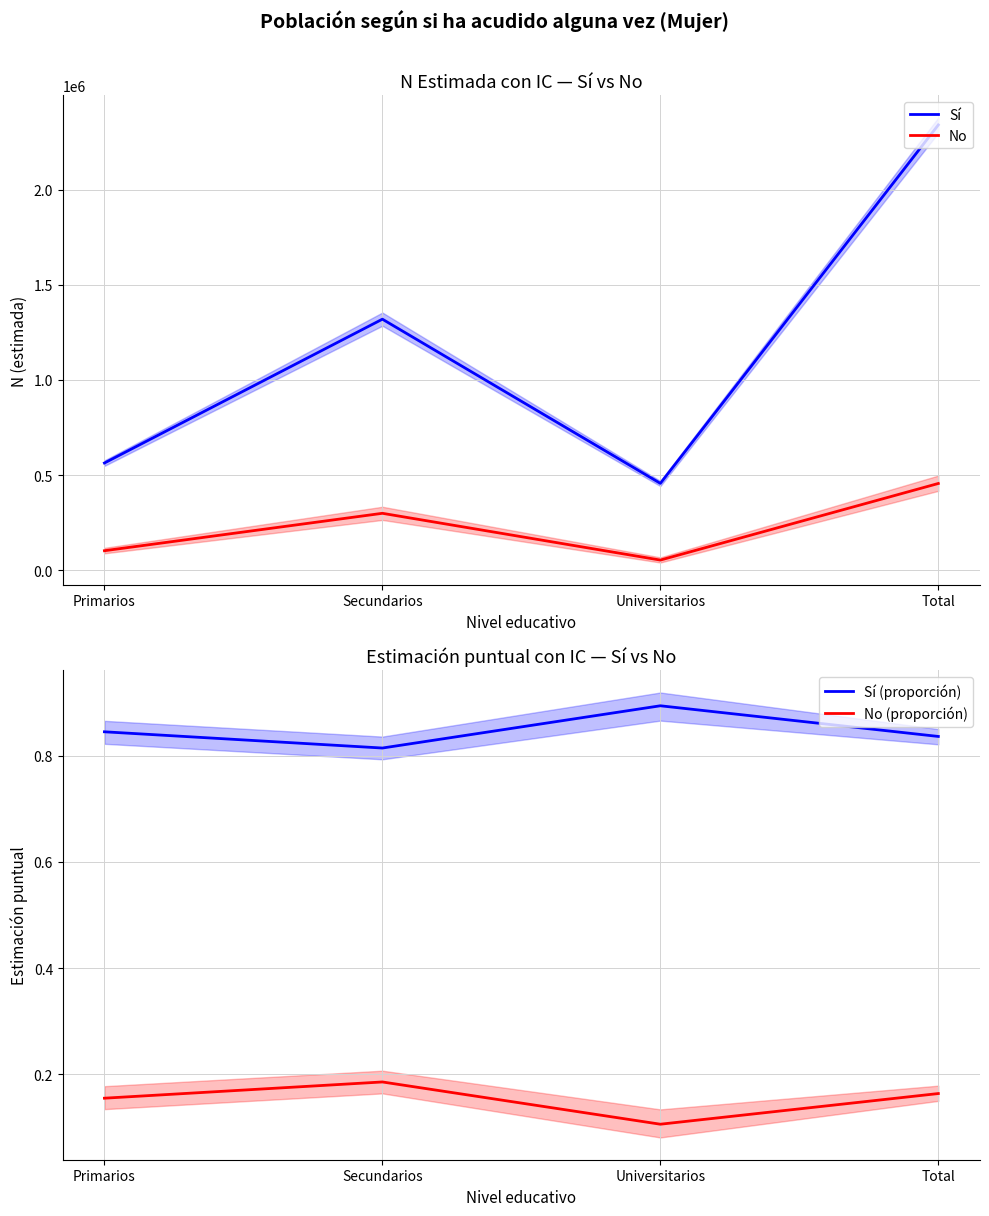

What position from the left is Secundarios?

2